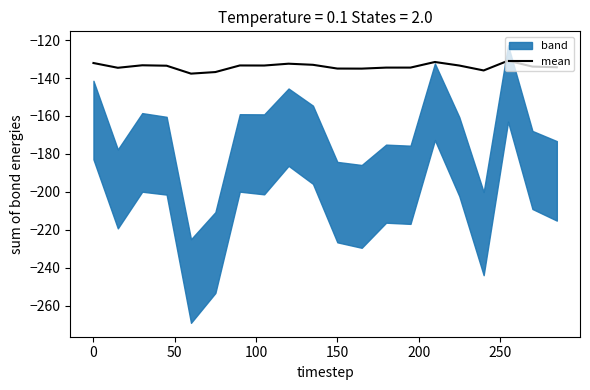

What is the minimum value for mean?

-137.7